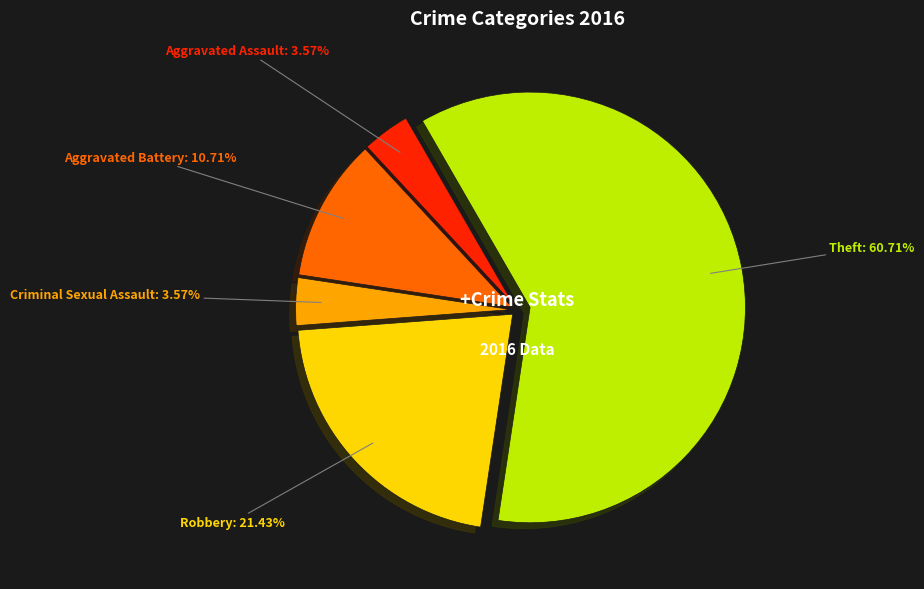

Which has a higher value, Aggravated Assault or Aggravated Battery?

Aggravated Battery